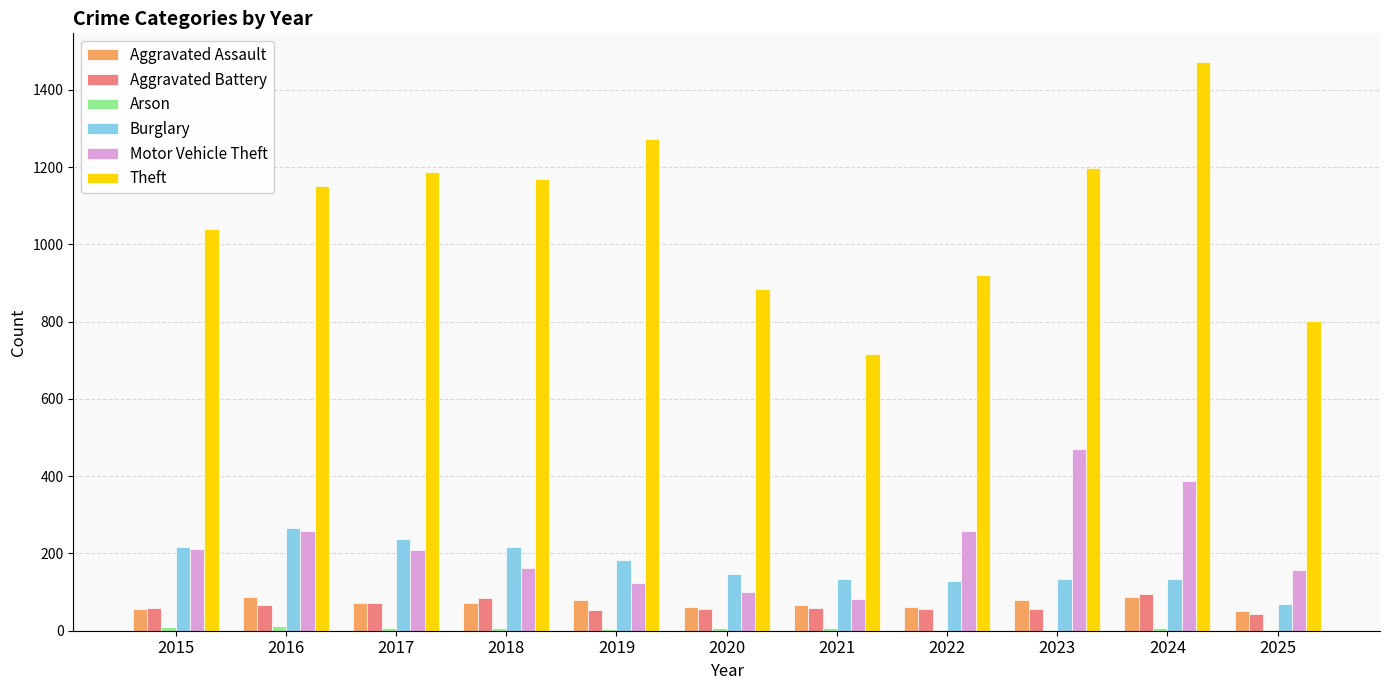

The Theft series shows 1041 at 2015. True or false?

True